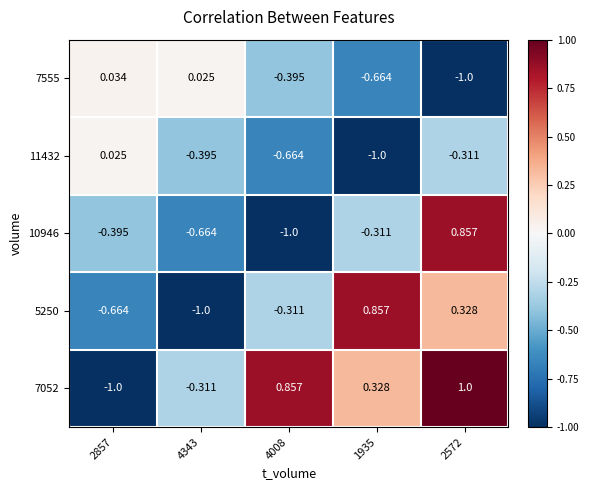

Is the value of 7052 at 4343 greater than the value of 11432 at 4343?

Yes